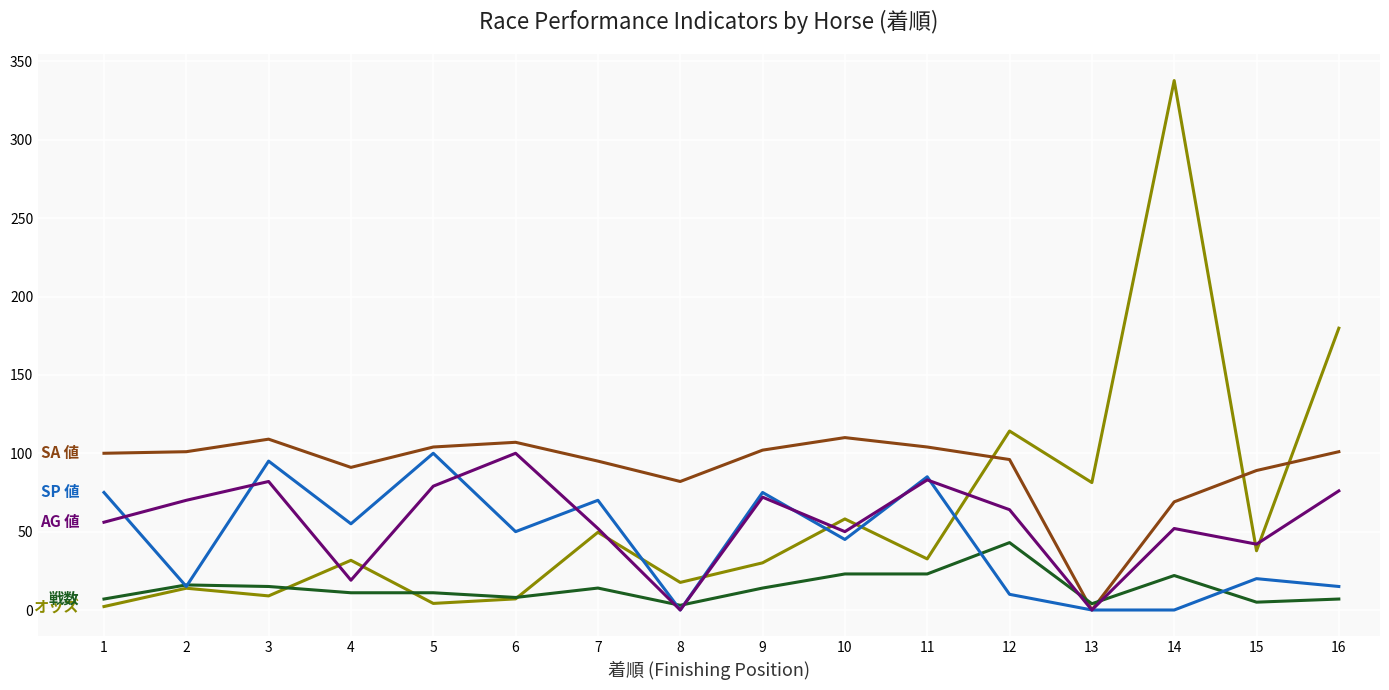

At which category is the sum across all series the highest?

14